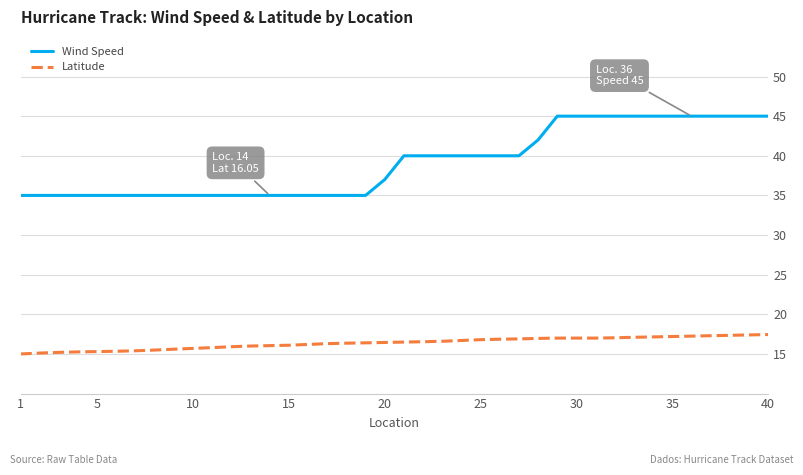

Which series has the largest total across all categories?

Wind Speed